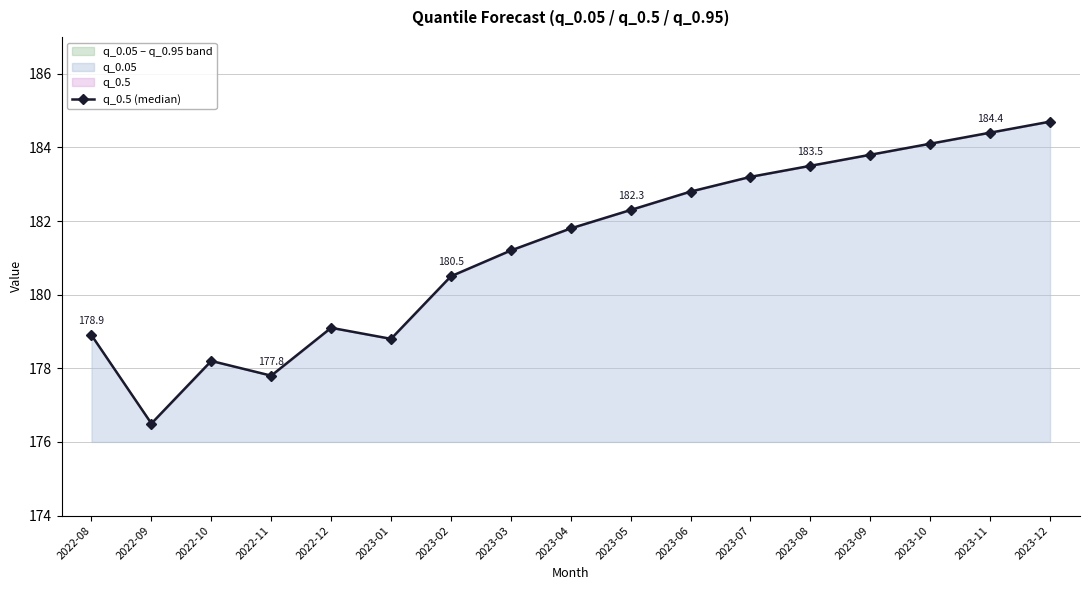

What is the sum of all values?

3081.6